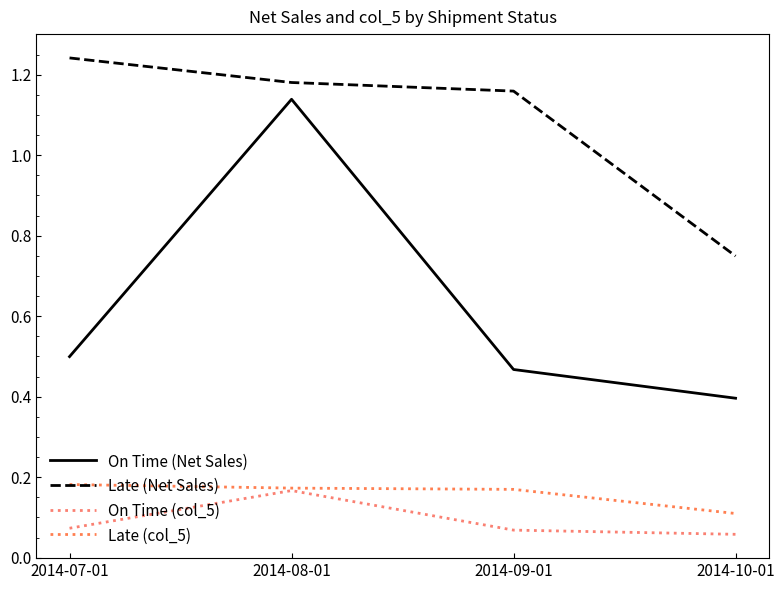

Which series has the largest total across all categories?

Late (Net Sales)